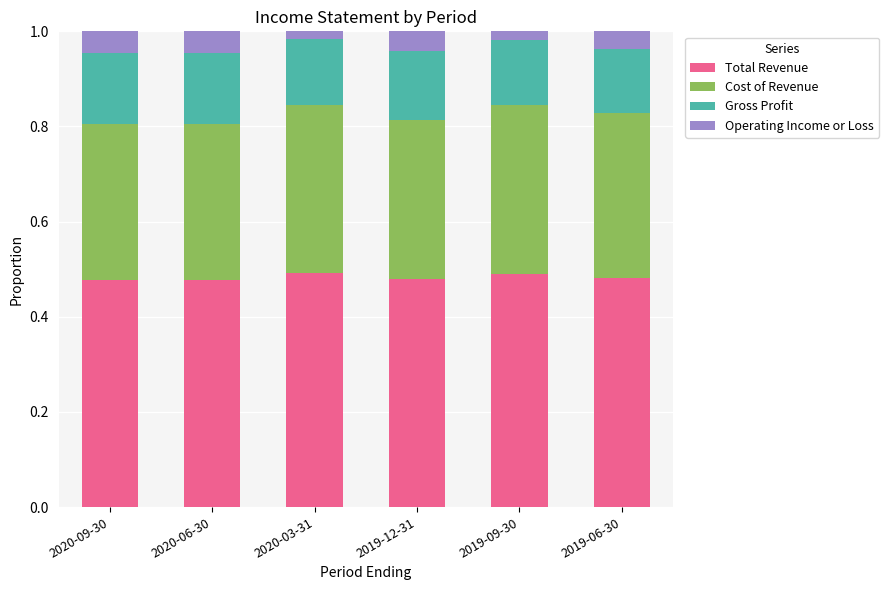

The Total Revenue series shows 0.2 at 2019-12-31. True or false?

False